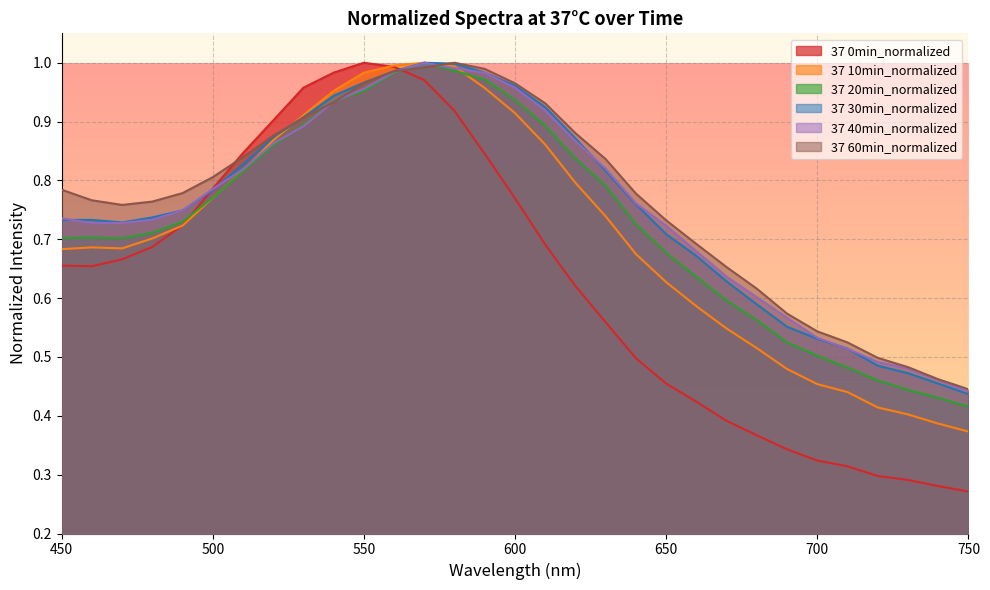

Is the value of 37 0min_normalized at 460 greater than the value of 37 10min_normalized at 470?

No